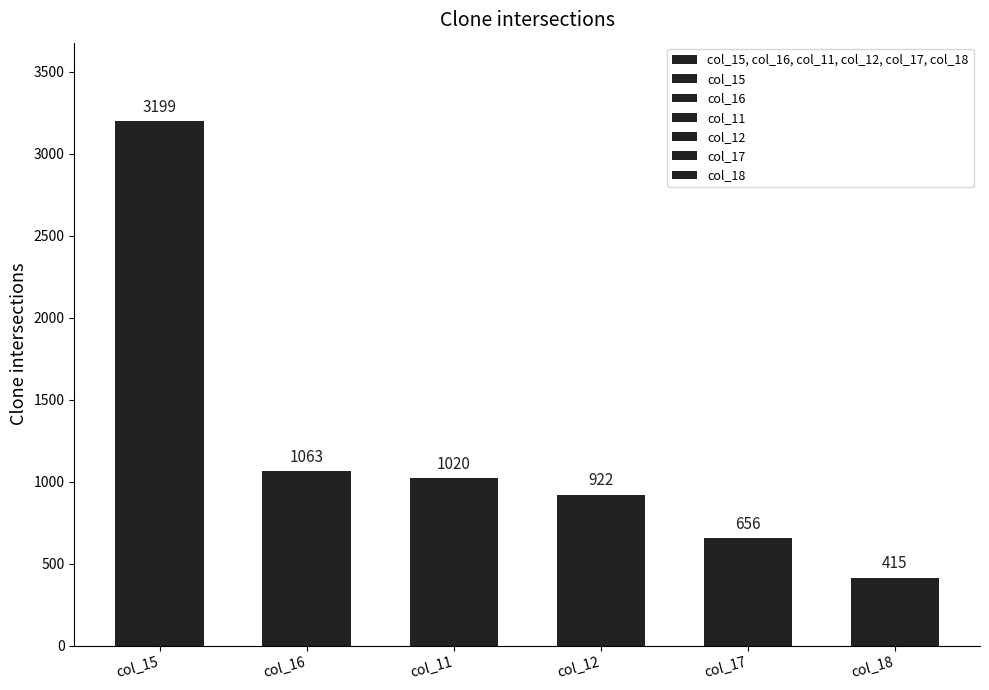

Count the number of categories in the chart.

6